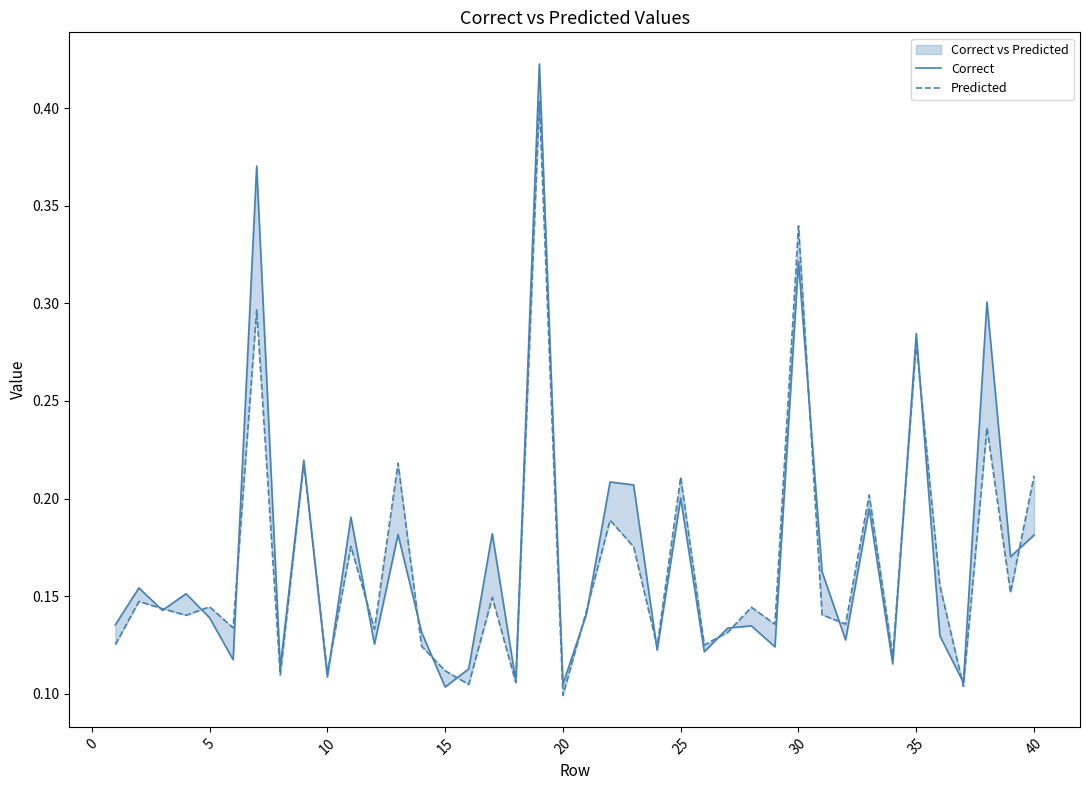

Which series has the largest total across all categories?

Correct